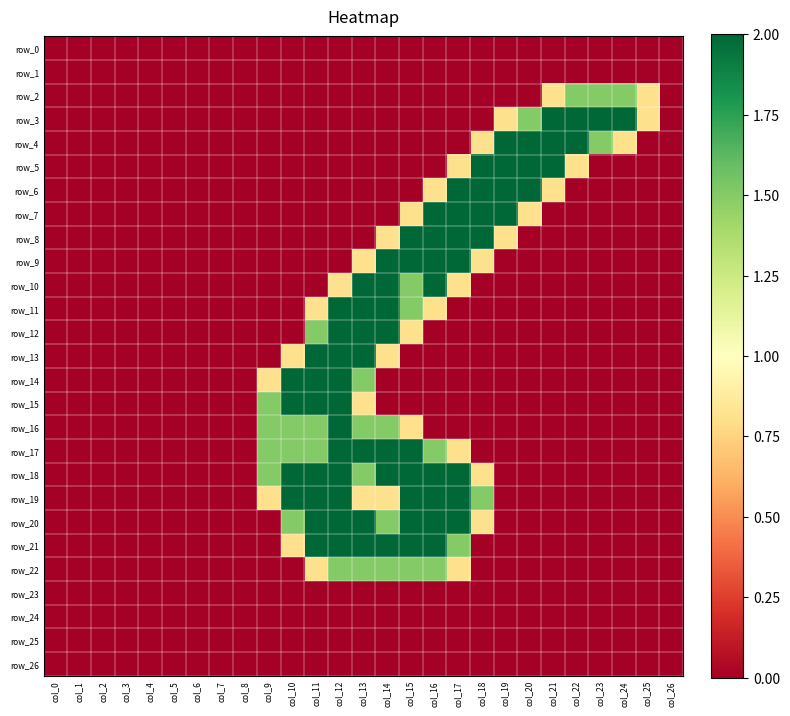

What is the difference between the highest and lowest values at col_14?

2.0